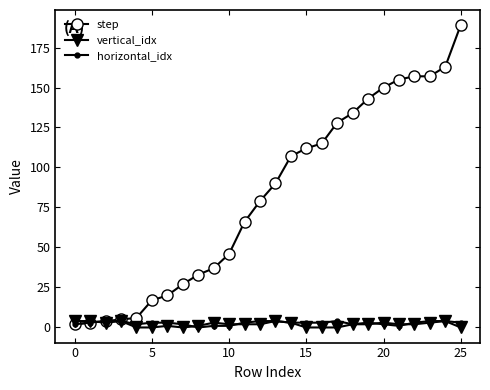

Which series has the largest total across all categories?

step